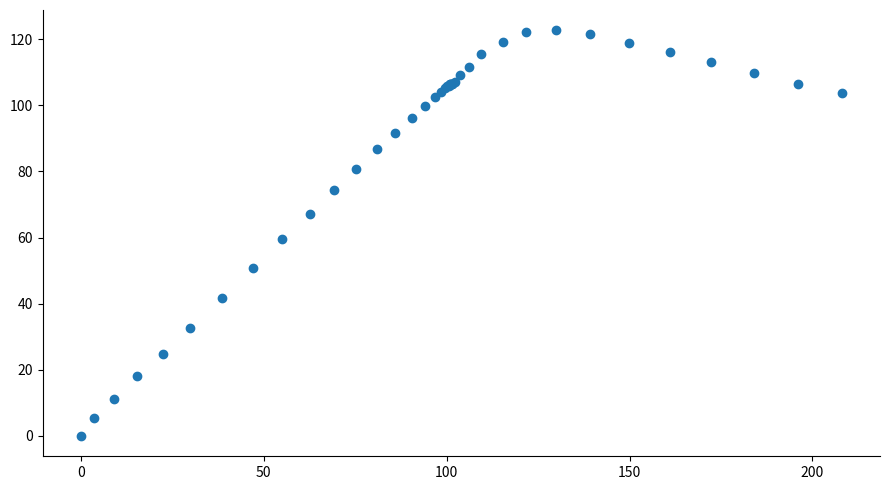

What Y value in the scatter plot is closest to 61?

59.5